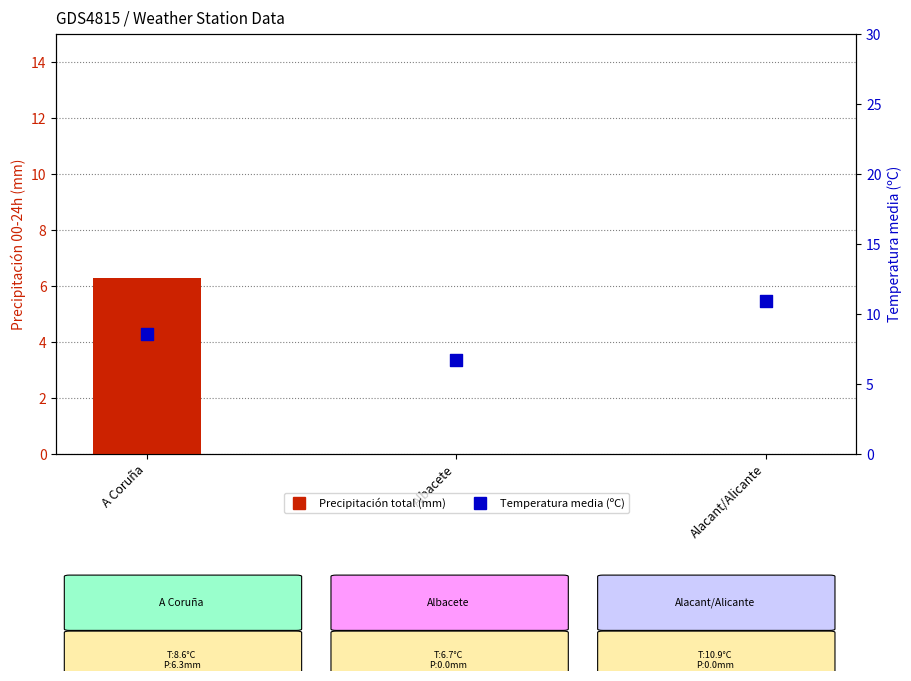

At which category is the sum across all series the highest?

A Coruña